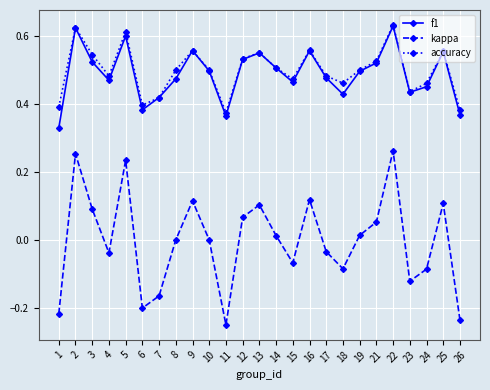

What is the total value across all series at 5?

1.4